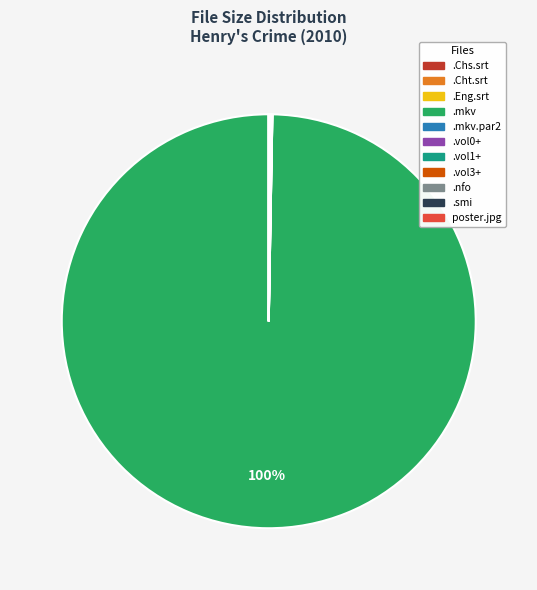

To the nearest percent, what is the average slice percentage?

9%